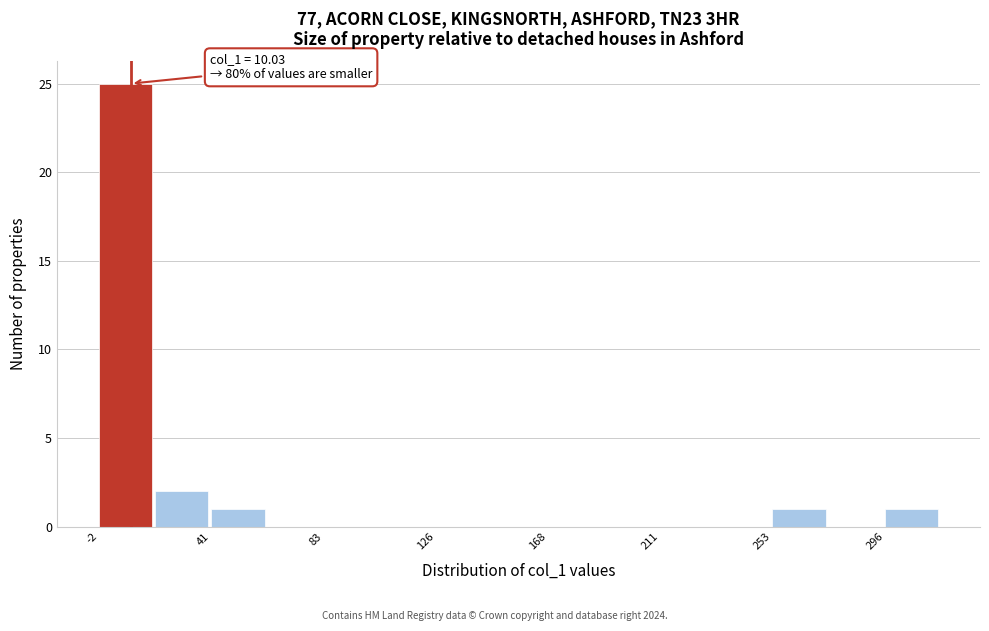

Over which range of the x-axis is the bar tallest?

0 to 20